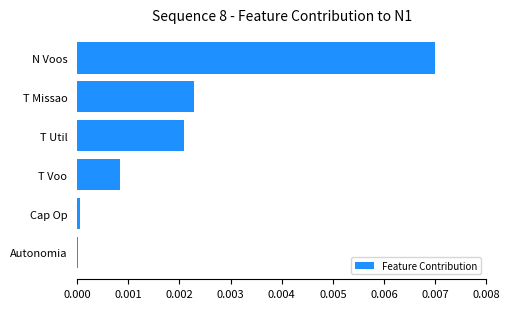

Which label corresponds to the largest value in the chart?

N Voos